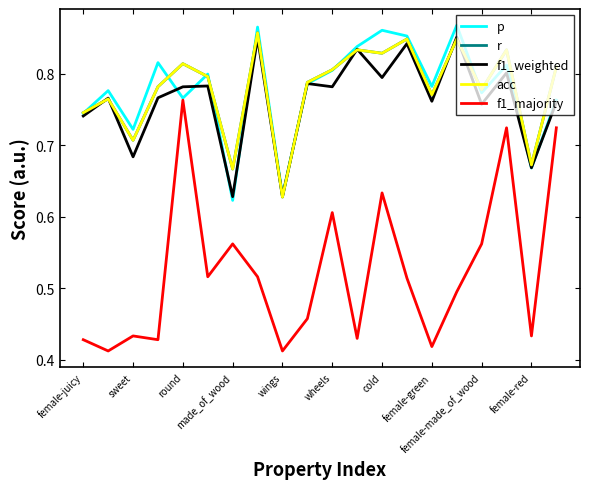

How many lines are shown in the chart?

5